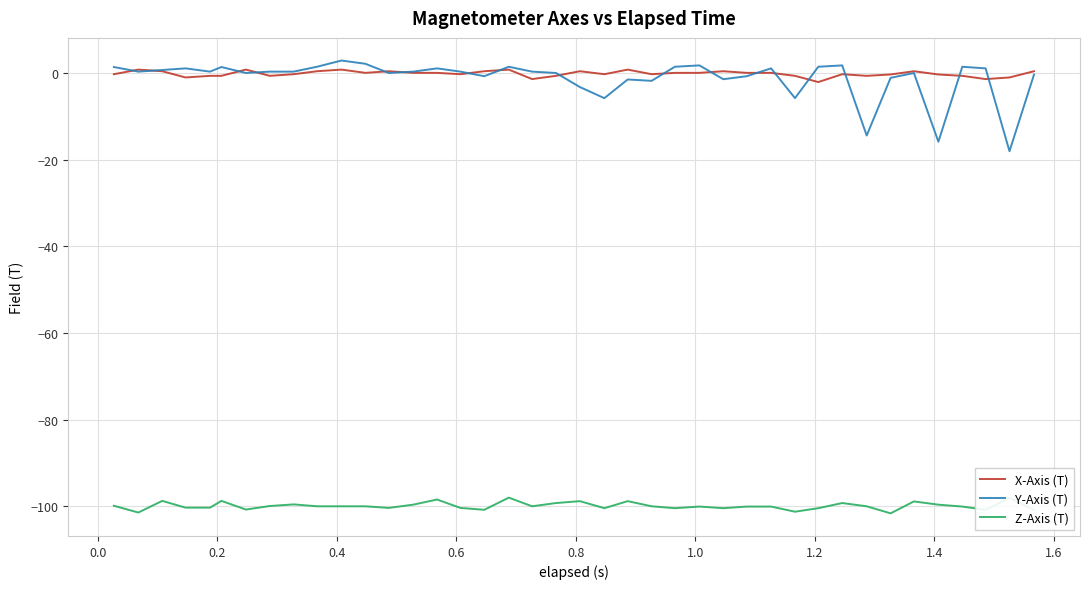

What are all the series names shown in the legend?

X-Axis (T), Y-Axis (T), Z-Axis (T)